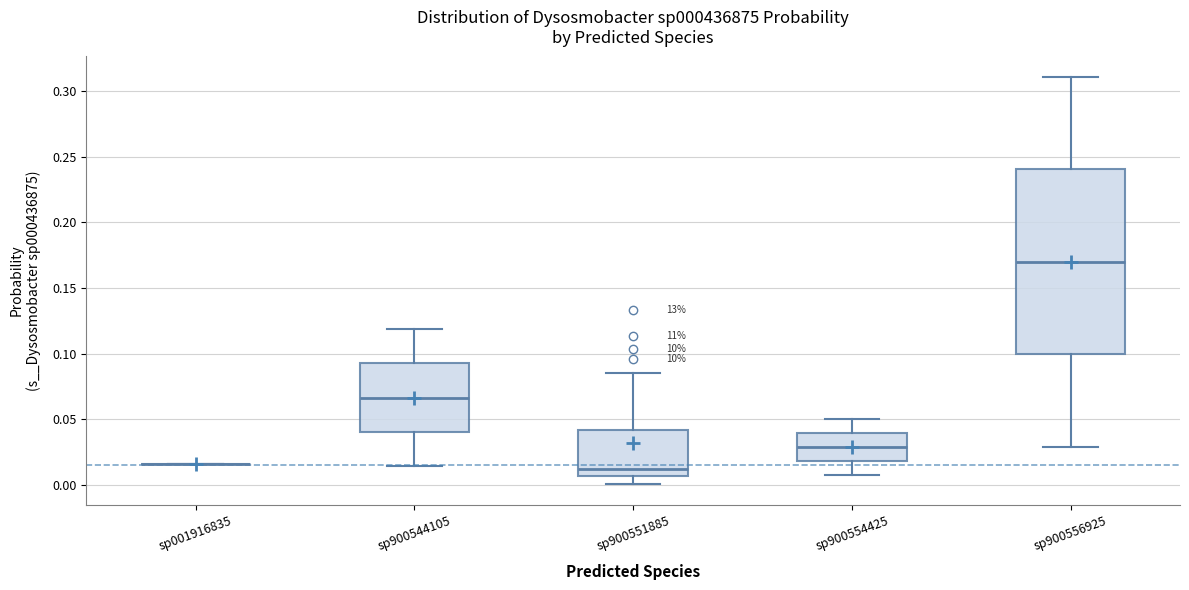

Comparing the boxes themselves (not the whiskers), which one is the tallest?

sp900556925